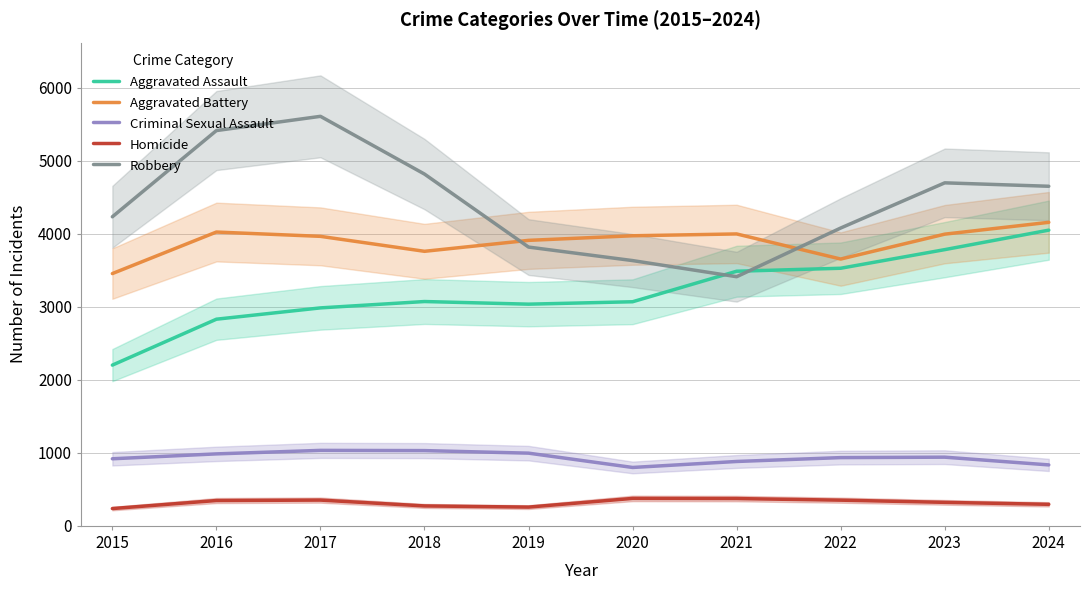

Between 2015 and 2016, which series saw the biggest shift?

Robbery